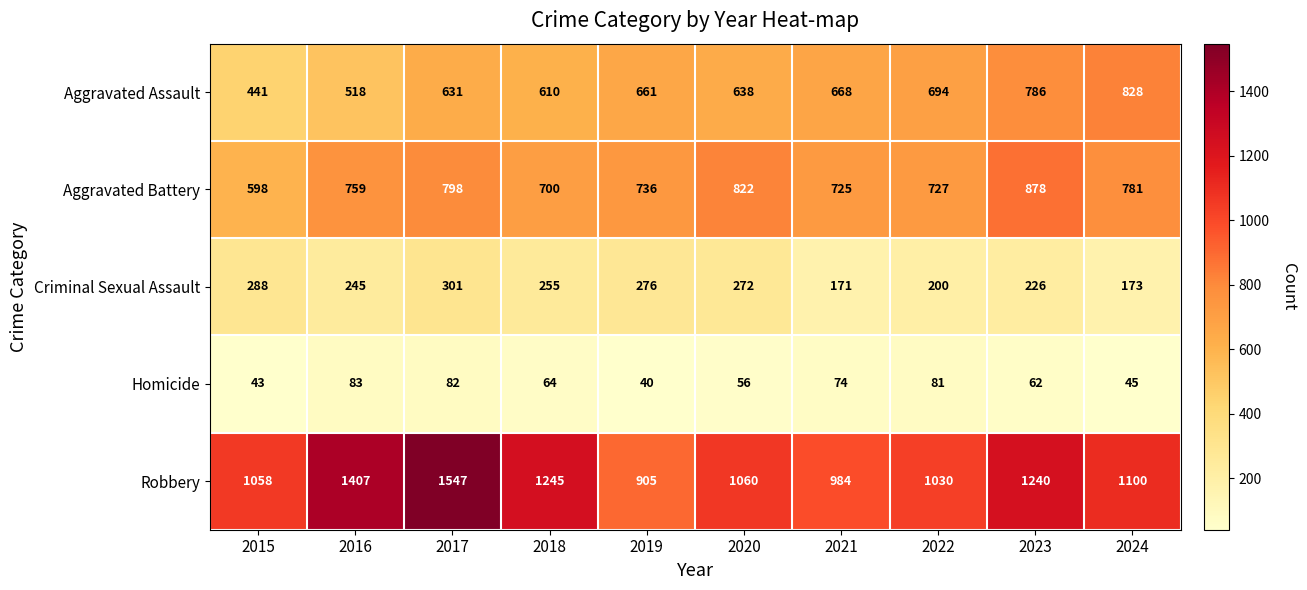

What is the spread (max minus min) of values at 2016?

1324